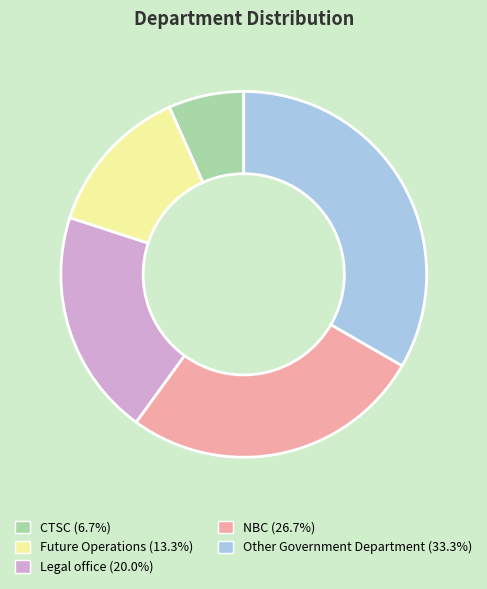

What is the largest slice in the pie chart?

Other Government Department